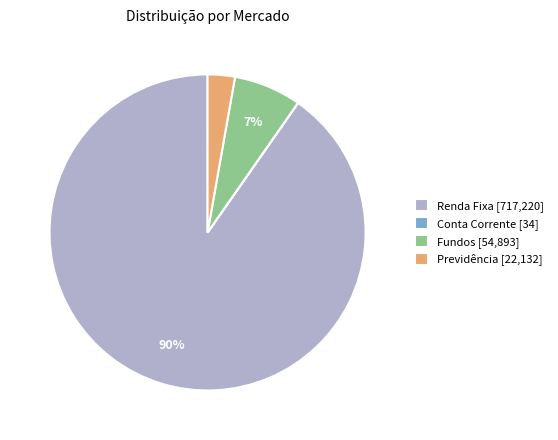

Is there a majority slice in this chart?

Yes